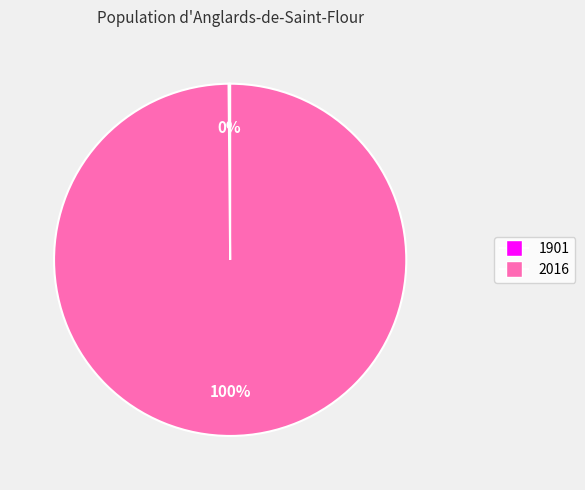

True or false: 2016 accounts for 91% of the total.

False